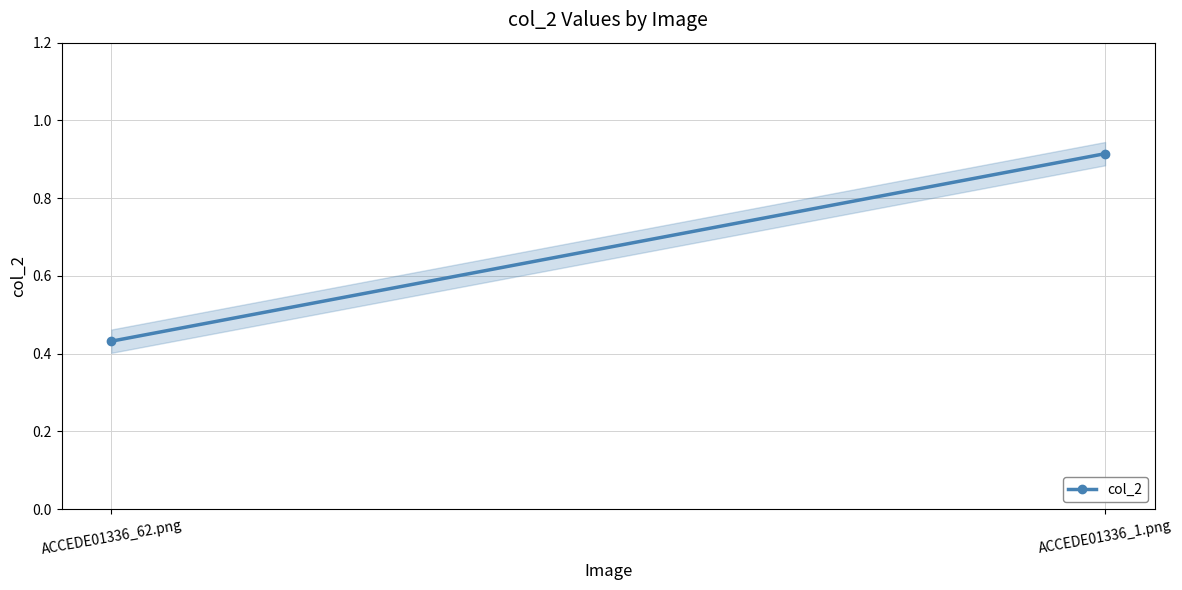

The chart shows a value of 0.4 at ACCEDE01336_62.png. True or false?

True